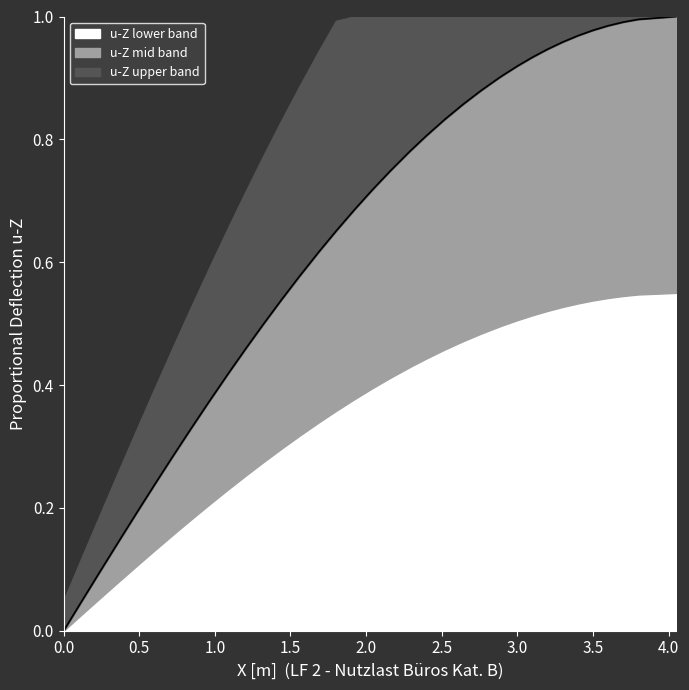

Reading left to right, what are all the values shown in this chart?

0.0	0.0	0.1	0.1	0.2	0.2	0.2	0.3	0.3	0.4	0.4	0.4	0.5	0.5	0.5	0.6	0.6	0.6	0.7	0.7	0.7	0.7	0.8	0.8	0.8	0.8	0.9	0.9	0.9	0.9	0.9	0.9	0.9	1.0	1.0	1.0	1.0	1.0	1.0	1.0